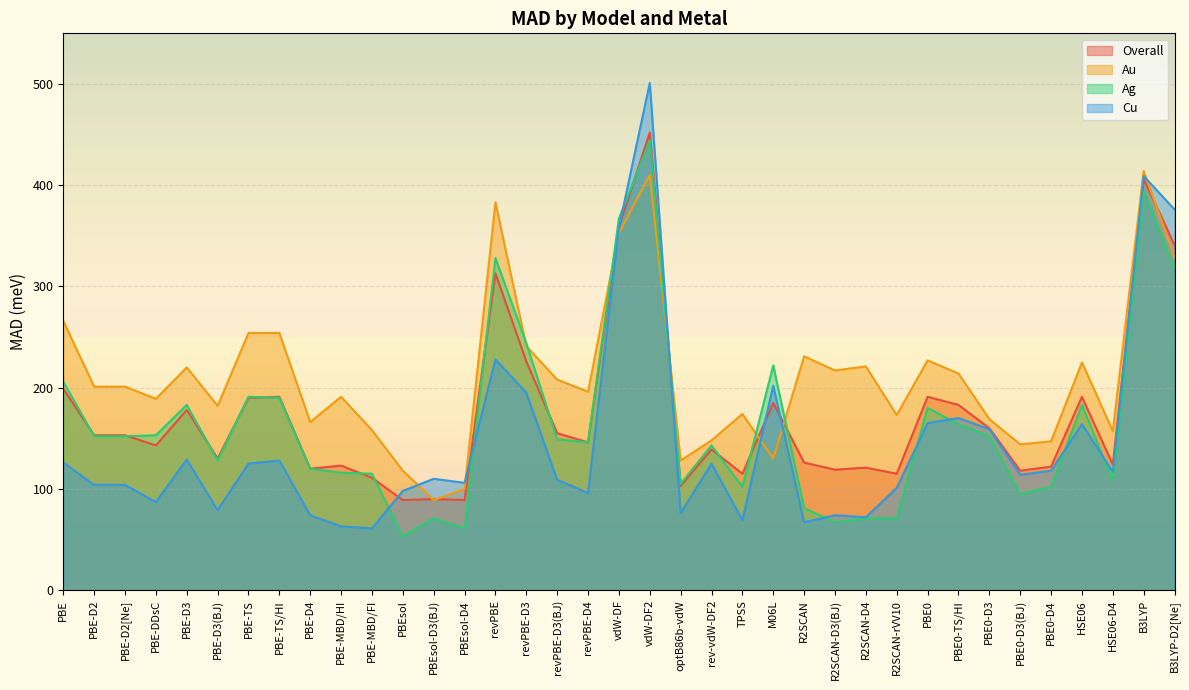

Where does the Cu series first go above 114?

PBE